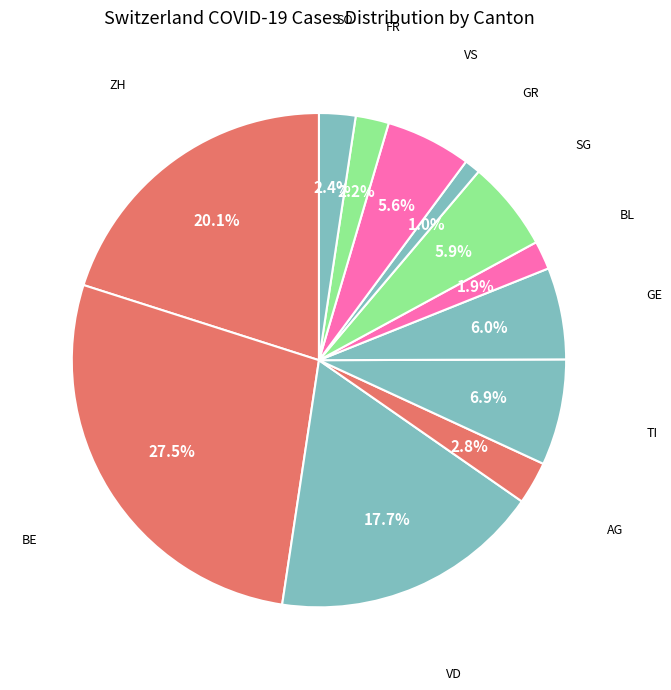

What percentage is NOT represented by BE?

72.5%